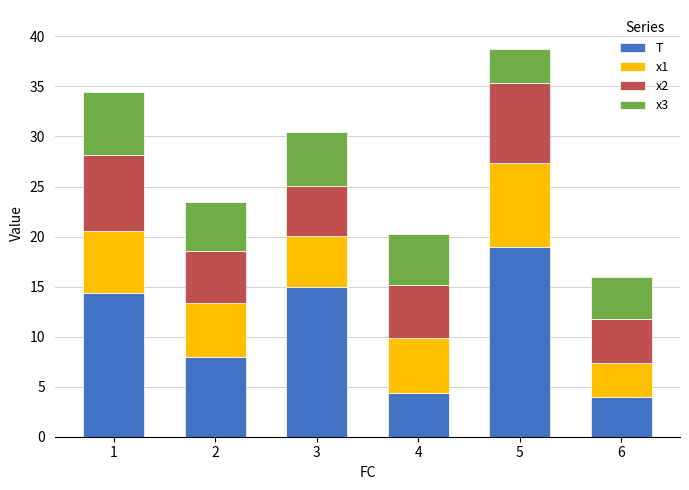

Reading left to right, list the values for the T series.

1=14.3	2=8.0	3=15.0	4=4.3	5=19.0	6=4.0